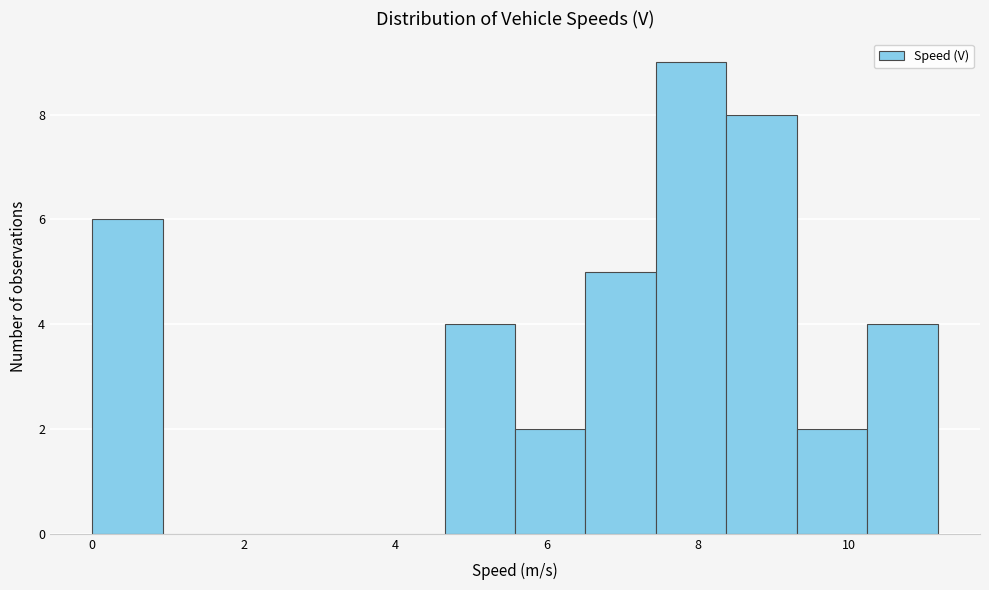

Reading left to right, list every bar in this chart as the range it spans on the x-axis followed by its height. Neither the bar edges nor the heights are printed on the chart, so give them approximately, as read against the axes.

0.0 to 1.0: 6
1.0 to 1.8: 0
1.8 to 2.8: 0
2.8 to 3.8: 0
3.8 to 4.6: 0
4.6 to 5.6: 4
5.6 to 6.6: 2
6.6 to 7.4: 5
7.4 to 8.4: 9
8.4 to 9.4: 8
9.4 to 10.2: 2
10.2 to 11.2: 4